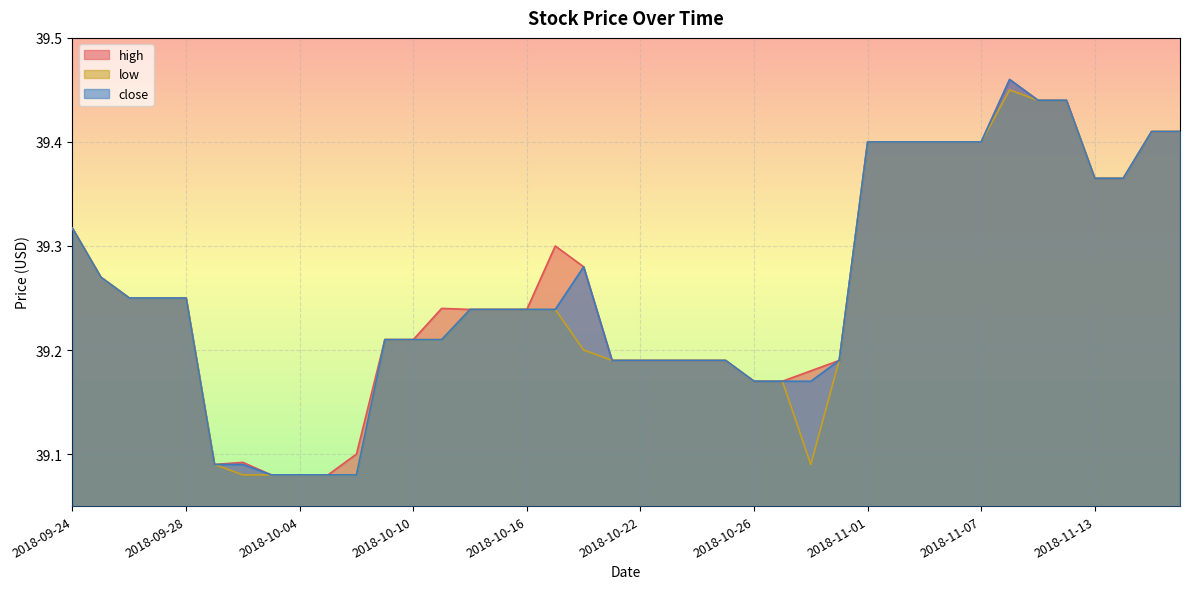

What is the difference between the high values at 2018-11-08 and 2018-10-29?

0.3